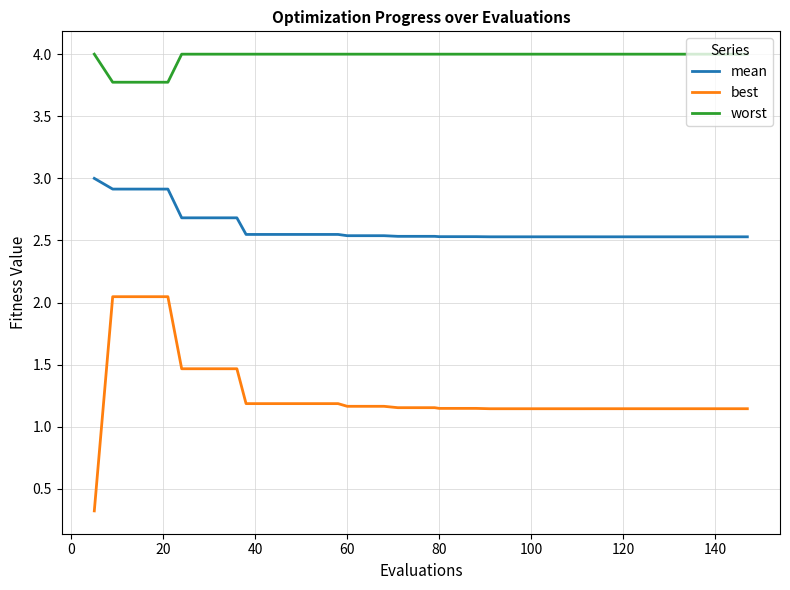

List the series in order of their peak value, lowest first.

best, mean, worst